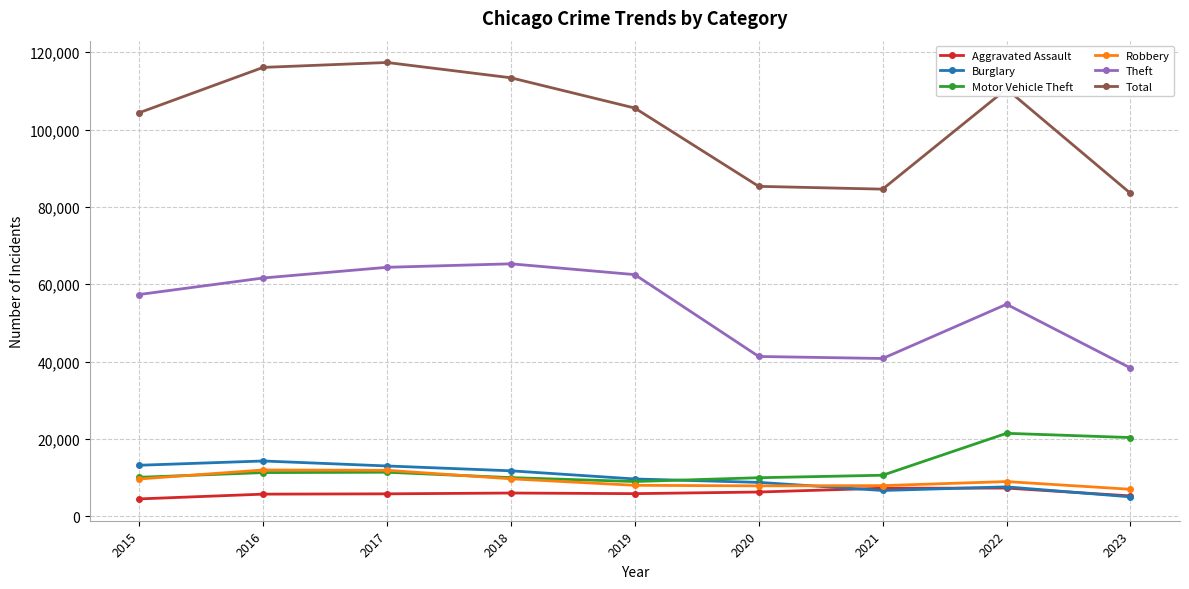

What is the spread (max minus min) of values at 2016?

110378